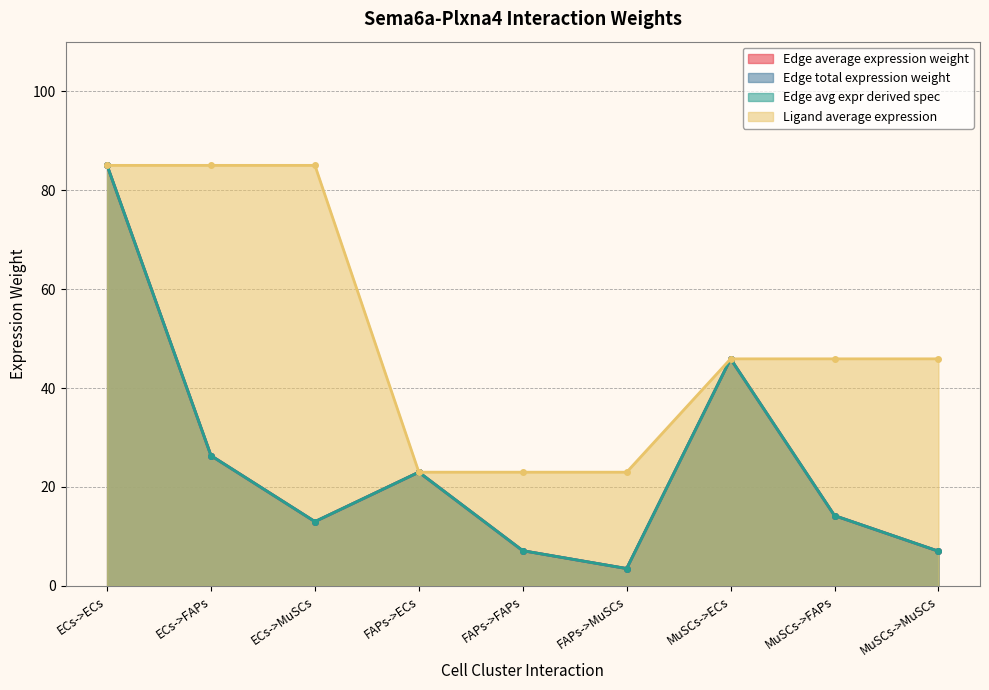

At which label does Edge total expression weight first exceed 14?

ECs->ECs